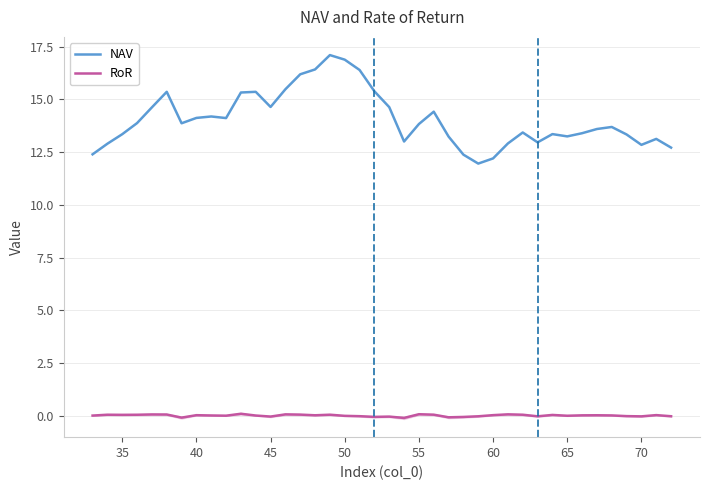

The RoR series shows -0.0 at 36. True or false?

False